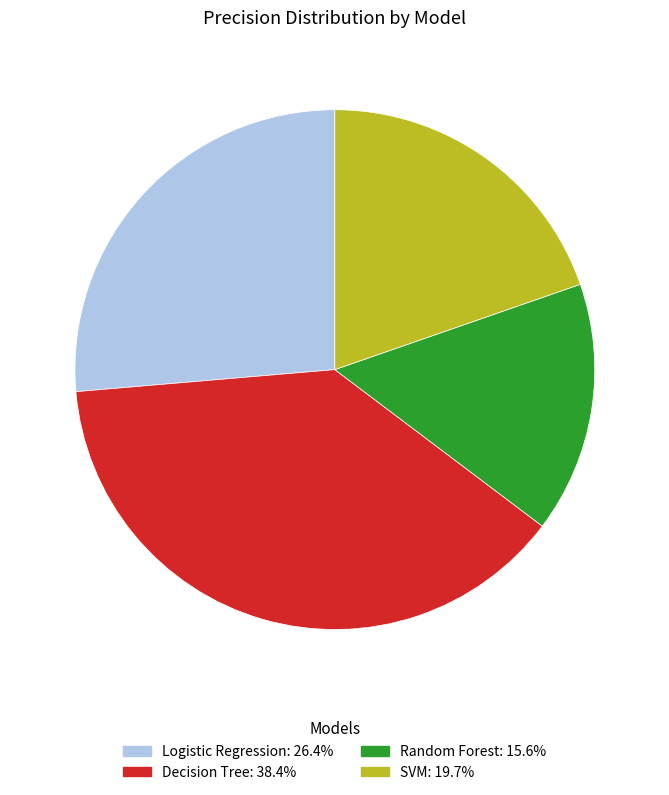

The Decision Tree slice represents 38% of the pie. True or false?

True